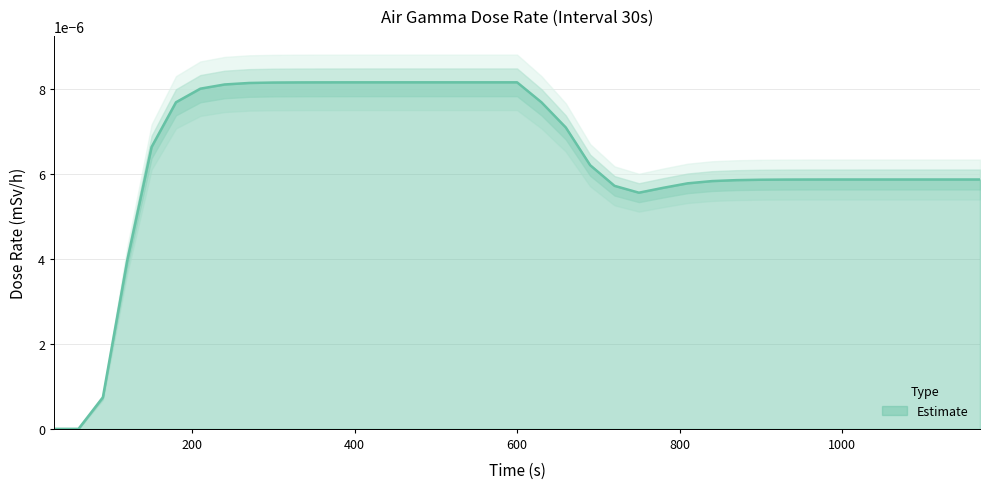

Rank the categories by value from lowest to highest.

30, 60, 90, 120, 750, 780, 720, 810, 840, 870, 900, 930, 960, 990, 1020, 1050, 1080, 1110, 1140, 1170, 690, 150, 660, 180, 630, 210, 240, 270, 300, 330, 360, 390, 420, 450, 480, 510, 540, 570, 600